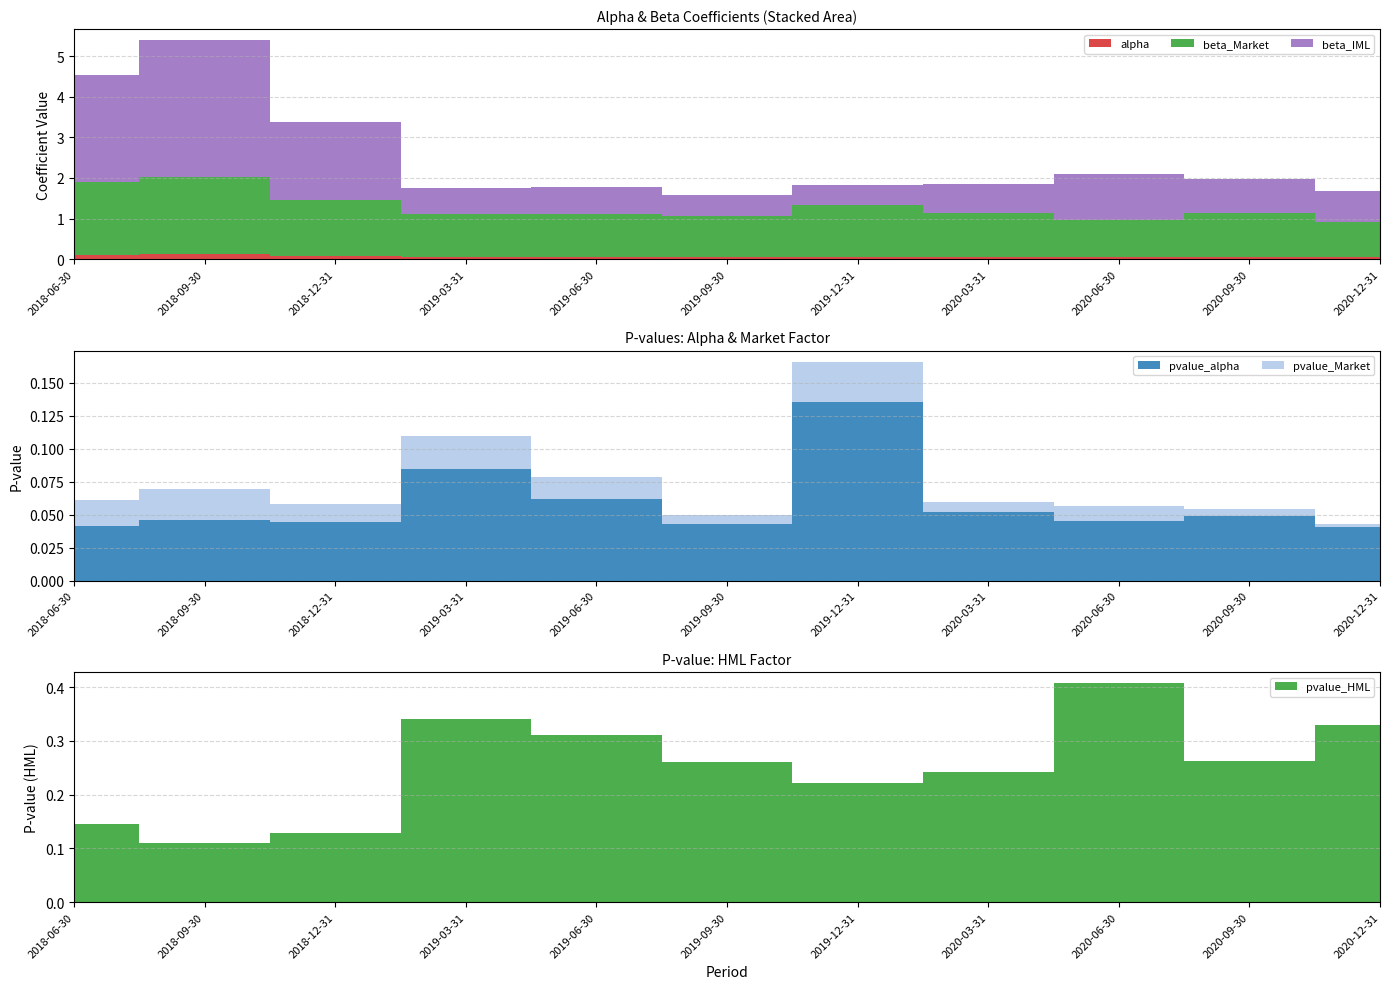

Reading left to right, list all the values displayed in this chart.

alpha: 2018-06-30=0.1	2018-09-30=0.1	2018-12-31=0.1	2019-03-31=0.1	2019-06-30=0.1	2019-09-30=0.1	2019-12-31=0.0	2020-03-31=0.1	2020-06-30=0.1	2020-09-30=0.1	2020-12-31=0.0
beta_Market: 2018-06-30=1.8	2018-09-30=1.9	2018-12-31=1.4	2019-03-31=1.1	2019-06-30=1.1	2019-09-30=1.0	2019-12-31=1.3	2020-03-31=1.1	2020-06-30=0.9	2020-09-30=1.1	2020-12-31=0.9
beta_IML: 2018-06-30=2.7	2018-09-30=3.4	2018-12-31=1.9	2019-03-31=0.7	2019-06-30=0.7	2019-09-30=0.5	2019-12-31=0.5	2020-03-31=0.7	2020-06-30=1.1	2020-09-30=0.8	2020-12-31=0.8
pvalue_alpha: 2018-06-30=0.0	2018-09-30=0.0	2018-12-31=0.0	2019-03-31=0.1	2019-06-30=0.1	2019-09-30=0.0	2019-12-31=0.1	2020-03-31=0.1	2020-06-30=0.0	2020-09-30=0.0	2020-12-31=0.0
pvalue_Market: 2018-06-30=0.0	2018-09-30=0.0	2018-12-31=0.0	2019-03-31=0.0	2019-06-30=0.0	2019-09-30=0.0	2019-12-31=0.0	2020-03-31=0.0	2020-06-30=0.0	2020-09-30=0.0	2020-12-31=0.0
pvalue_HML: 2018-06-30=0.1	2018-09-30=0.1	2018-12-31=0.1	2019-03-31=0.3	2019-06-30=0.3	2019-09-30=0.3	2019-12-31=0.2	2020-03-31=0.2	2020-06-30=0.4	2020-09-30=0.3	2020-12-31=0.3